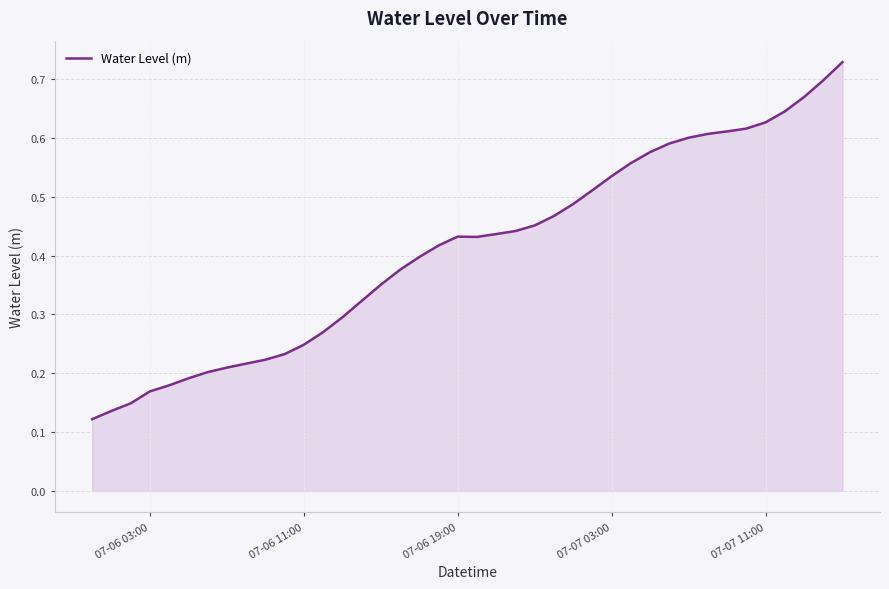

What is the value of the 14th point from the left?

0.3